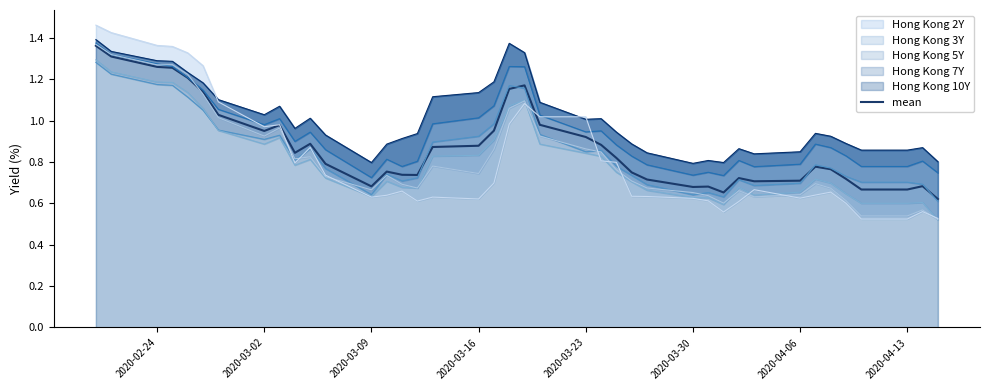

The value of mean at 2020-03-02 is 0.2. True or false?

False